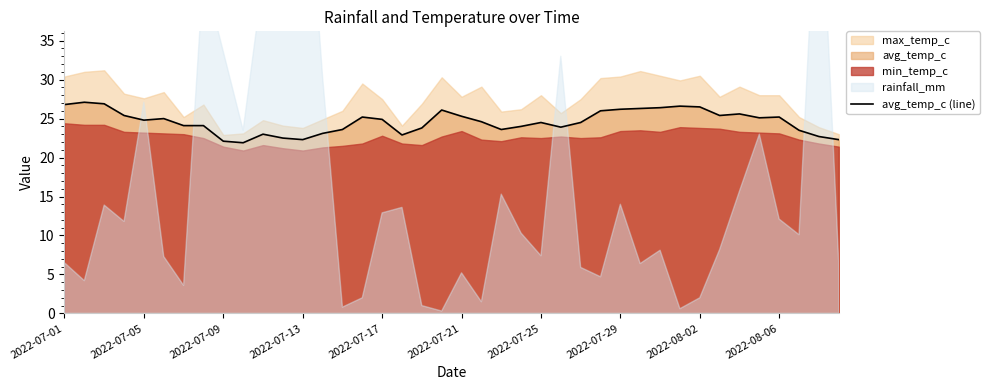

How many lines are shown in the chart?

1